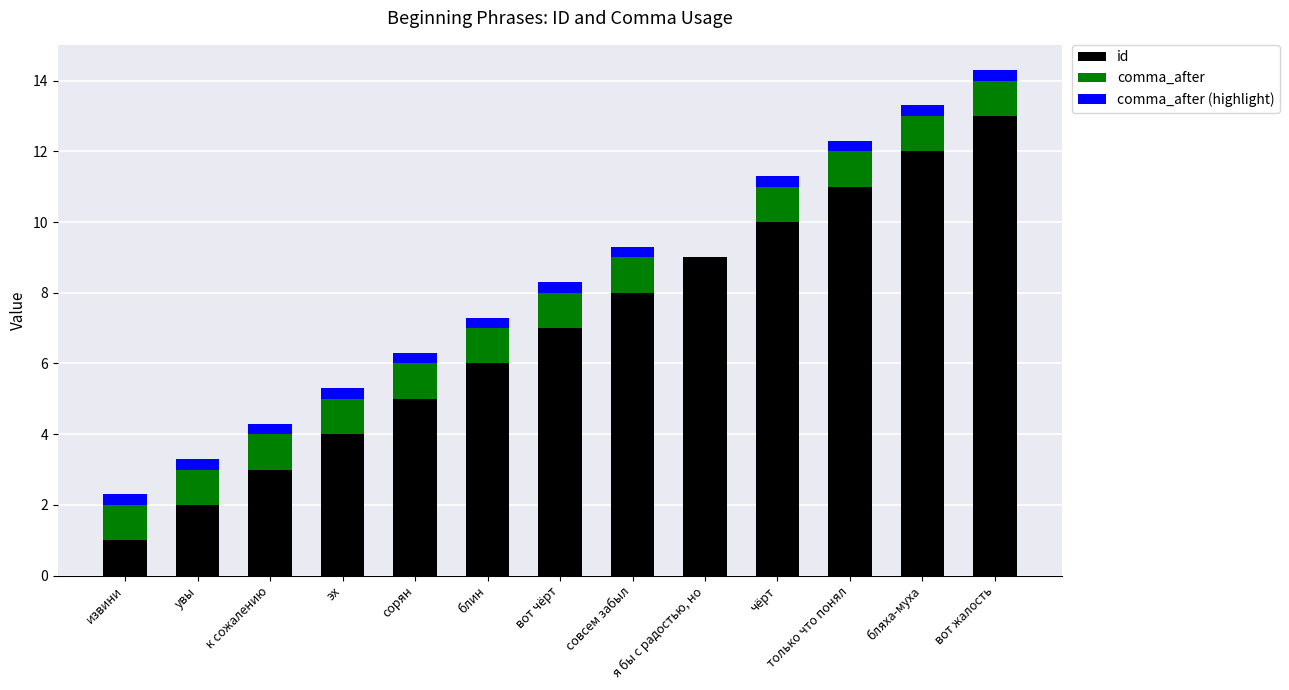

What is the maximum value for id?

13.0